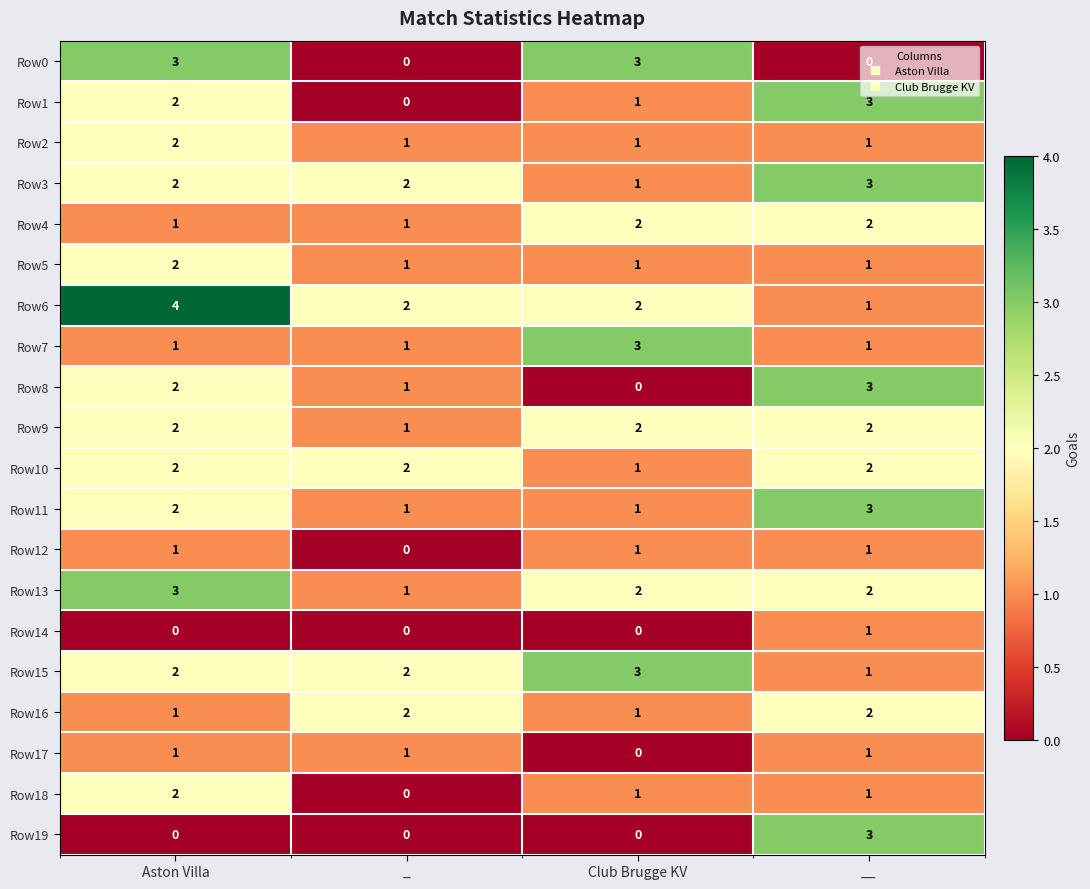

What is the spread (max minus min) of values at Aston Villa?

4